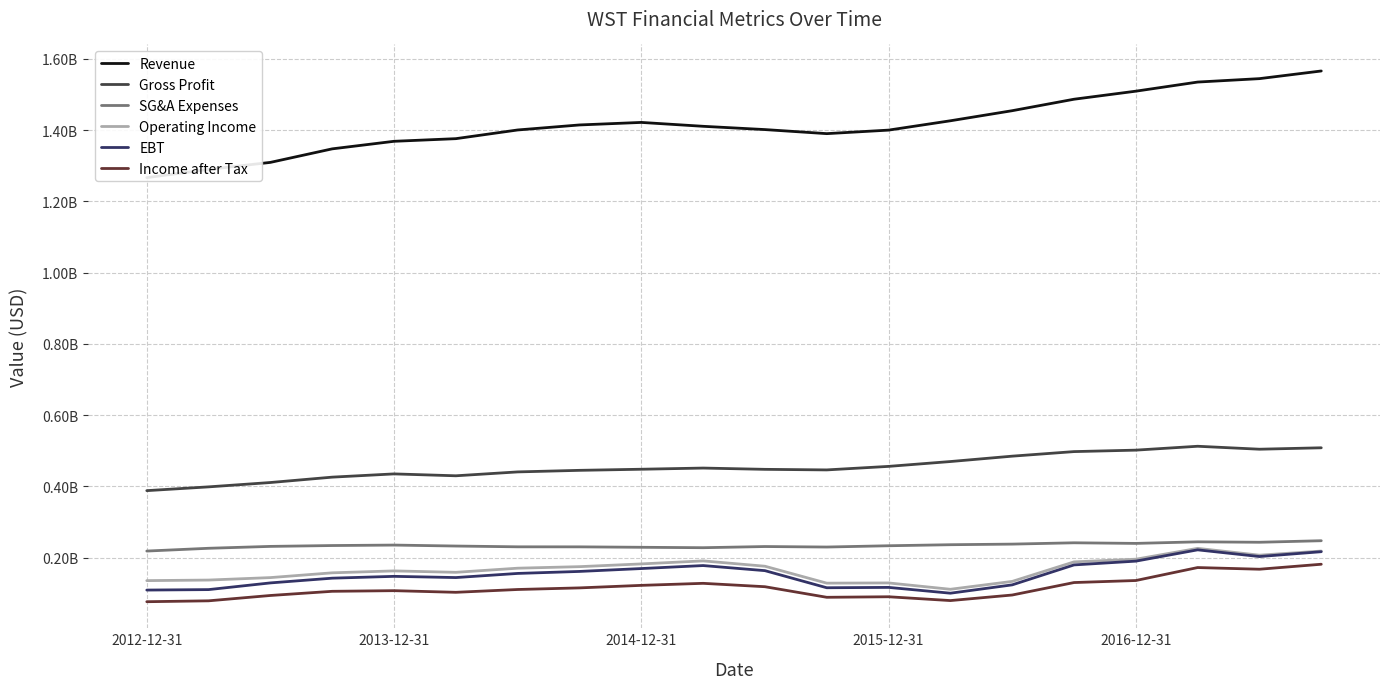

What is the value of the Revenue point at the 20th from the left?

1565799900